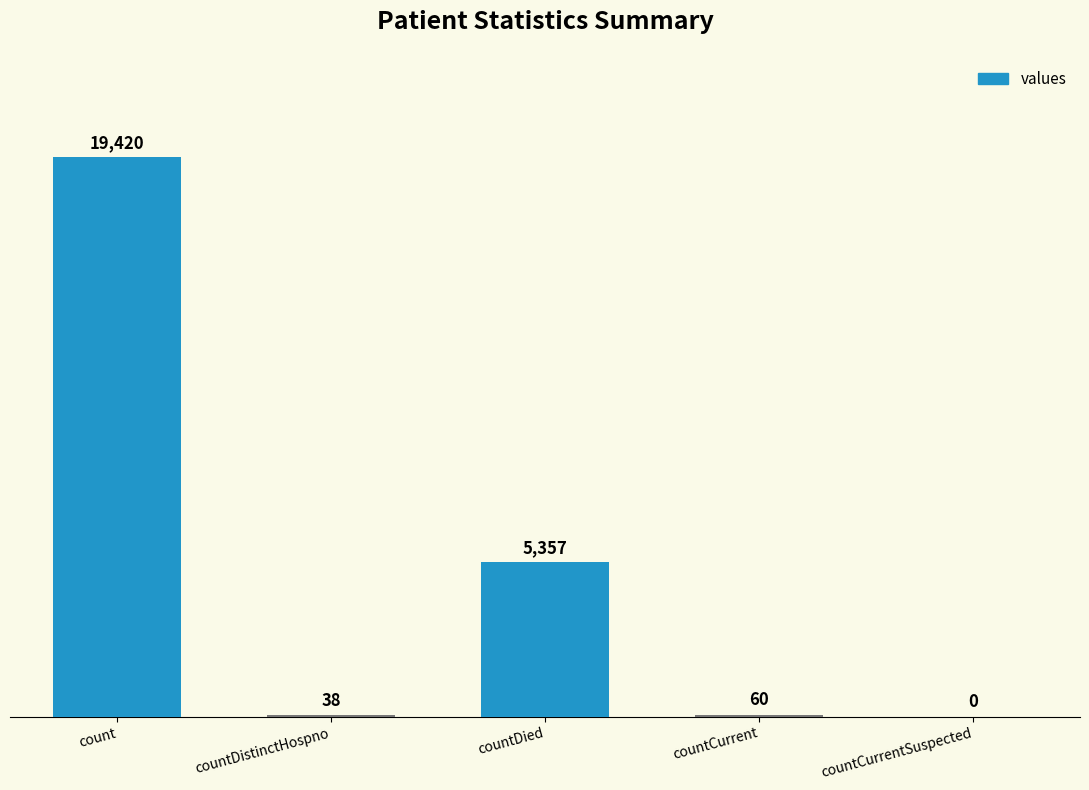

Reading left to right, extract all data points from this chart.

19420	38	5357	60	0